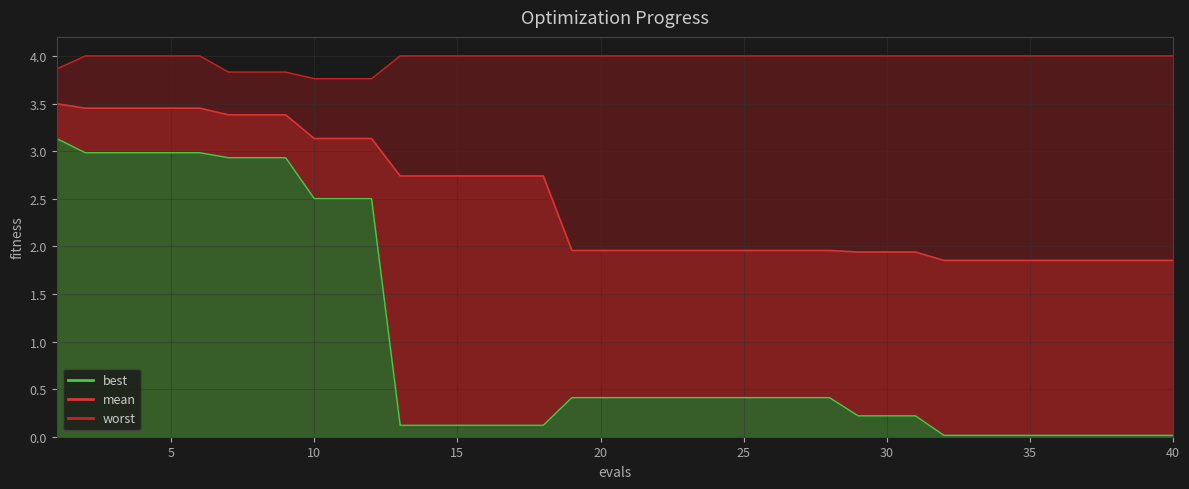

Which series has the largest total across all categories?

worst